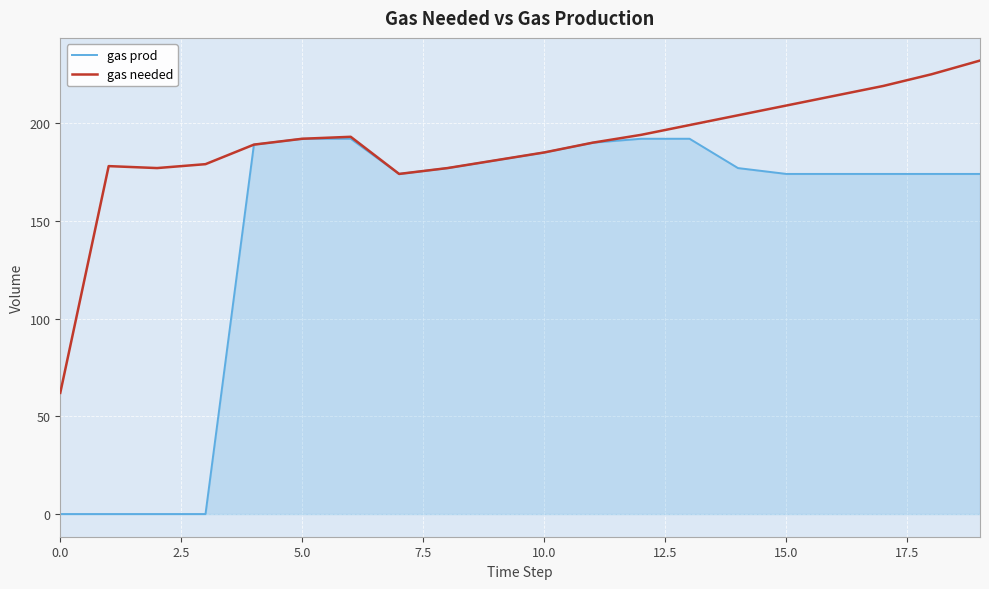

Which series has the largest total across all categories?

gas needed